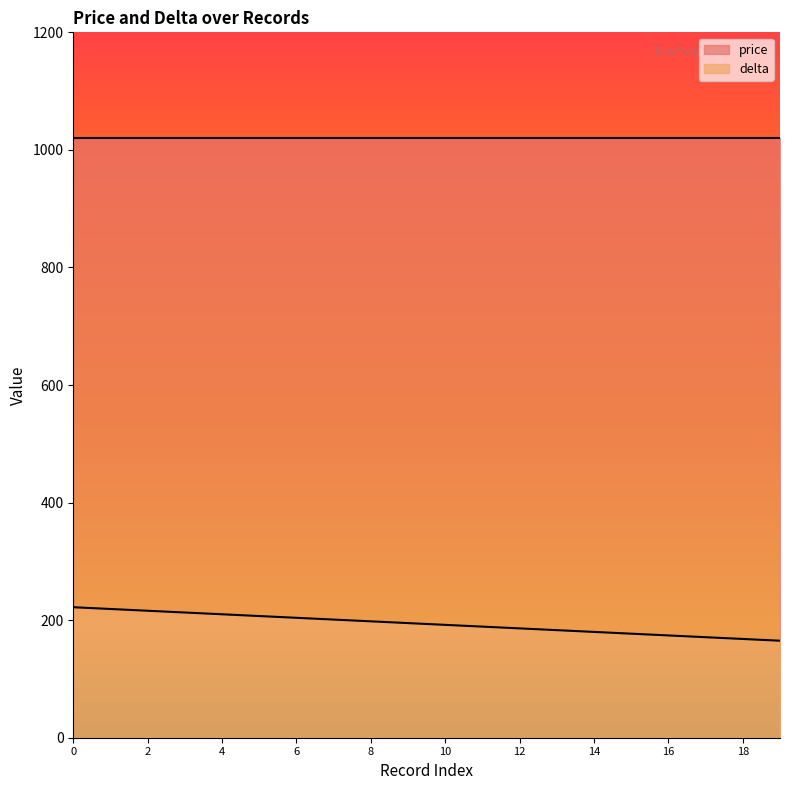

What is the sum of the values at 5 and 11?

396